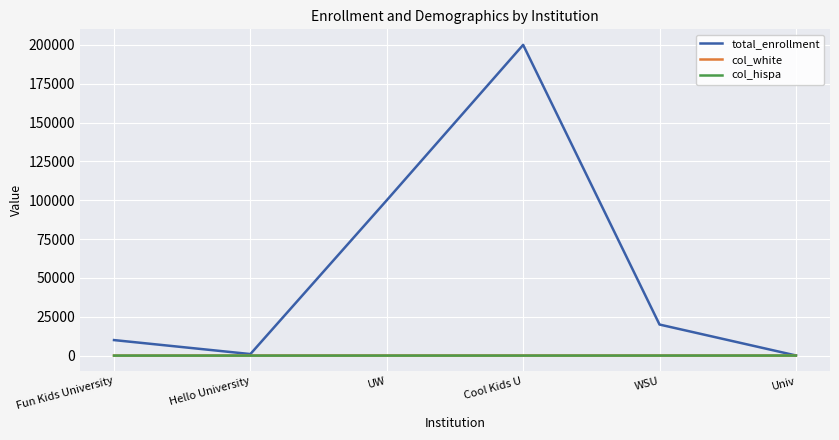

At which category is the sum across all series the highest?

Cool Kids U